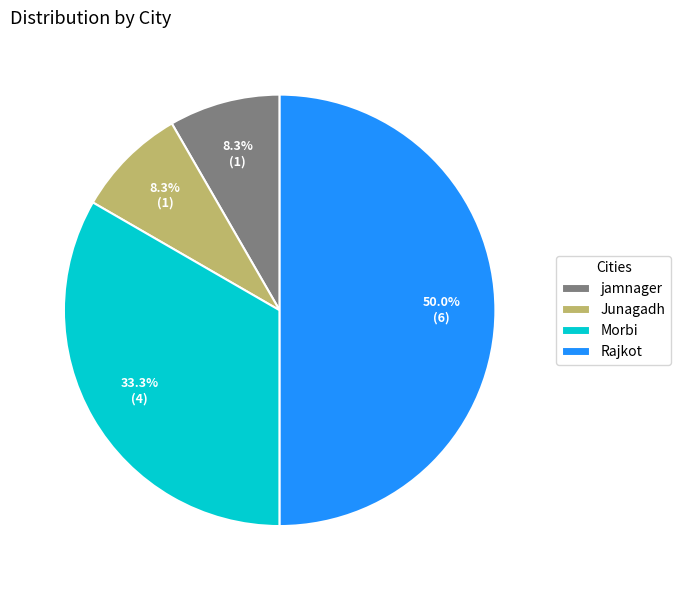

Is jamnager the majority of the pie?

No